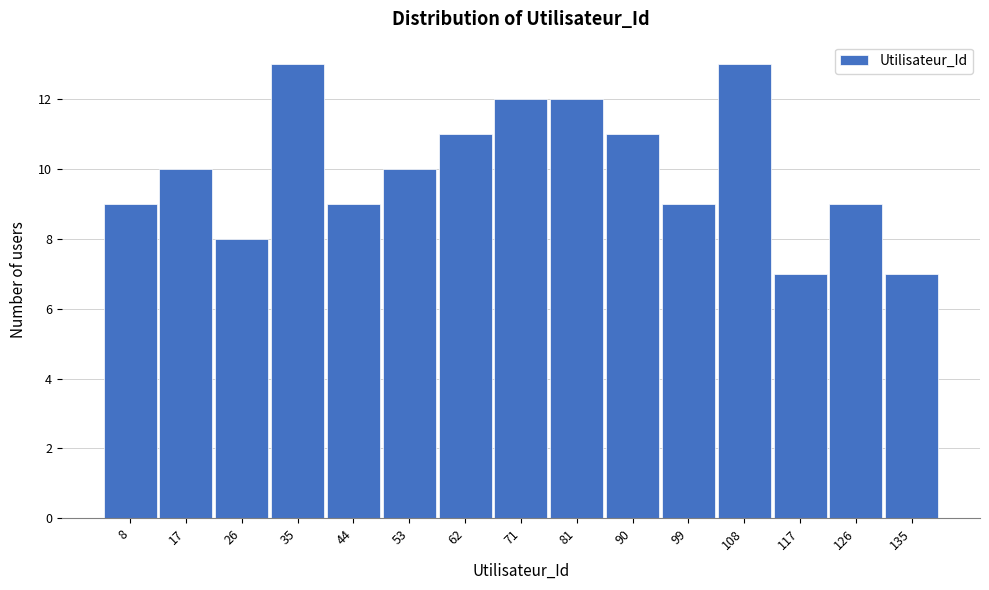

Reading left to right, extract all data points from this chart.

8=9	17=10	26=8	35=13	44=9	53=10	62=11	71=12	81=12	90=11	99=9	108=13	117=7	126=9	135=7